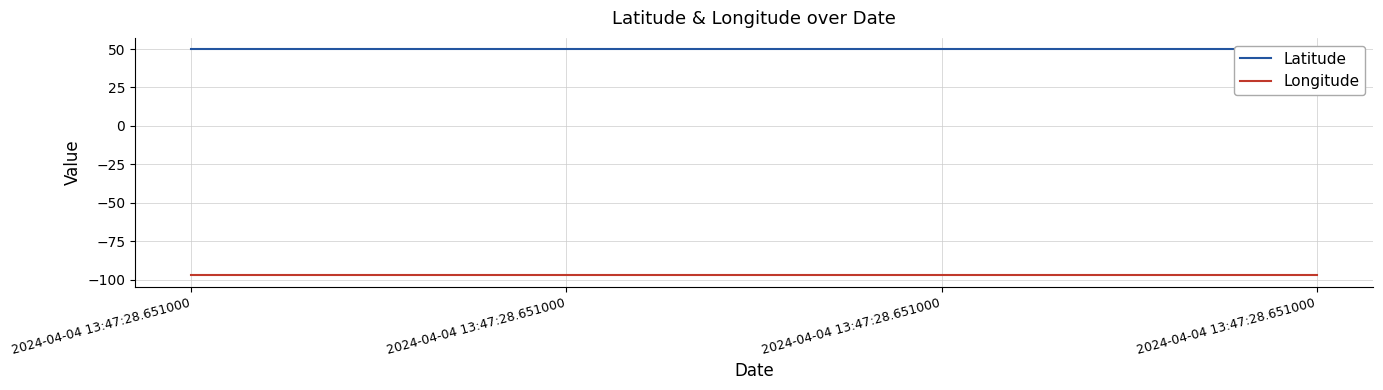

List the series in order of their peak value, lowest first.

Longitude, Latitude